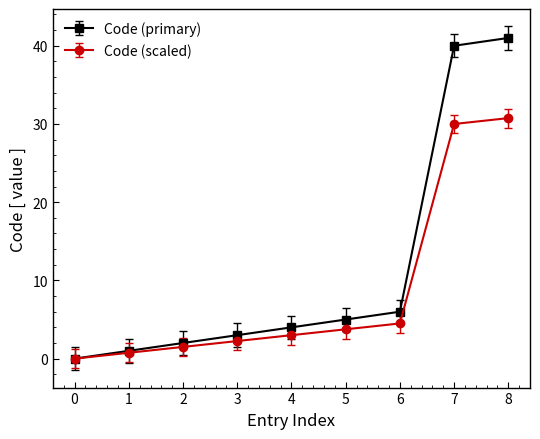

How many lines are shown in the chart?

2